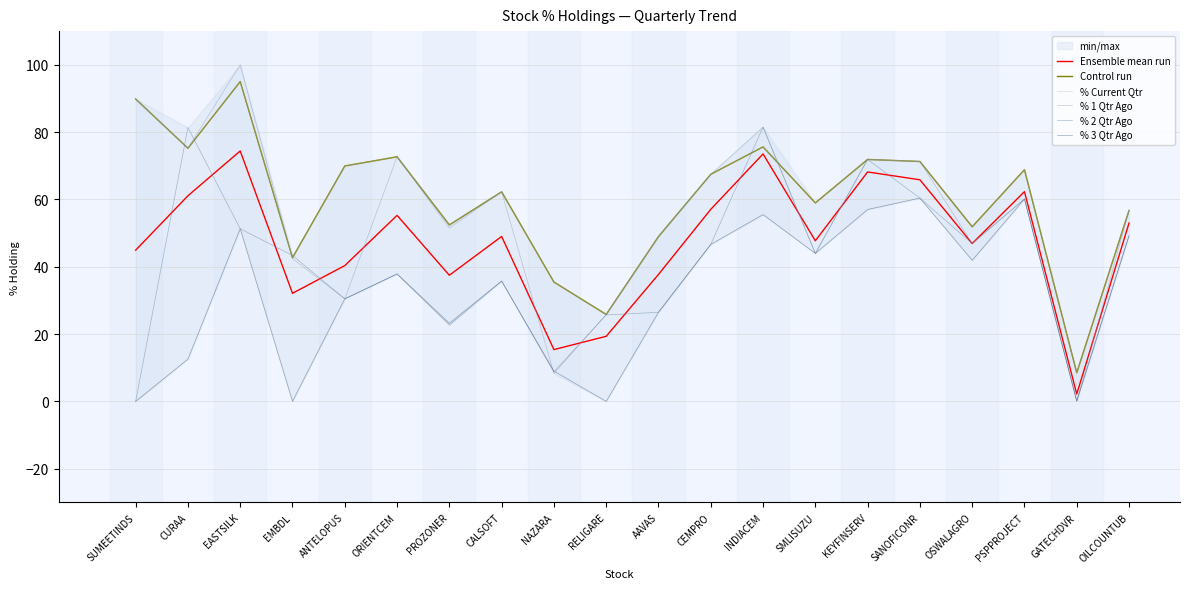

Which category has the highest value in the % 2 Qtr Ago series?

INDIACEM